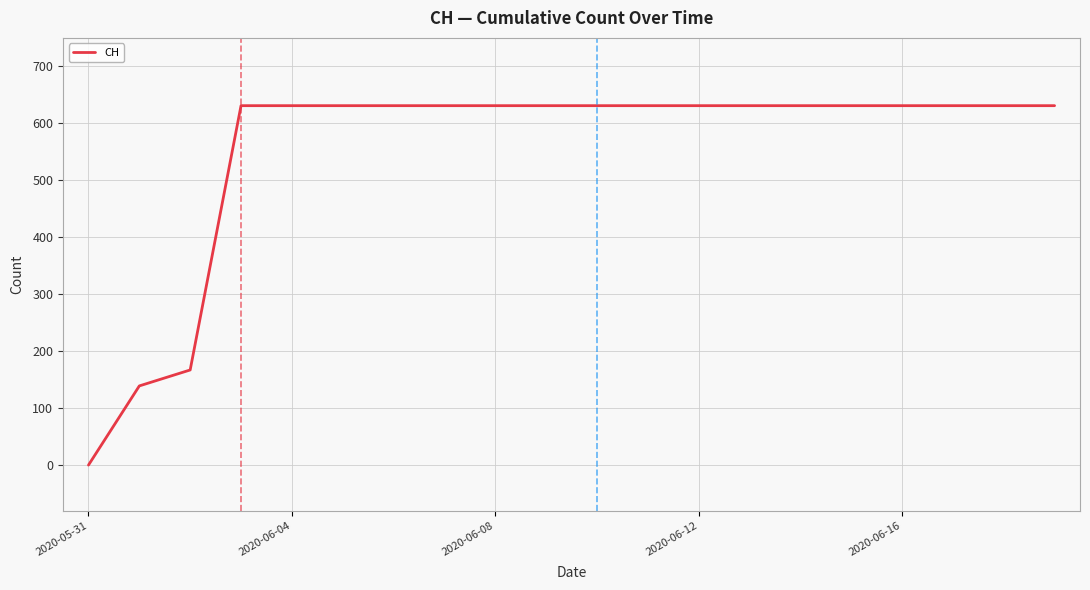

How many lines are shown in the chart?

1